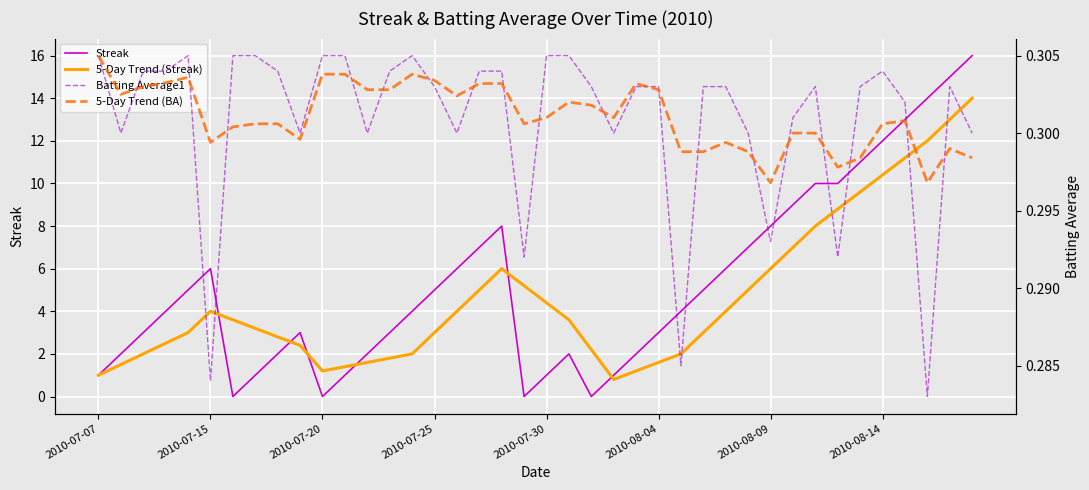

Count the 5-Day Trend (BA) values in the range 0 to 1.

40